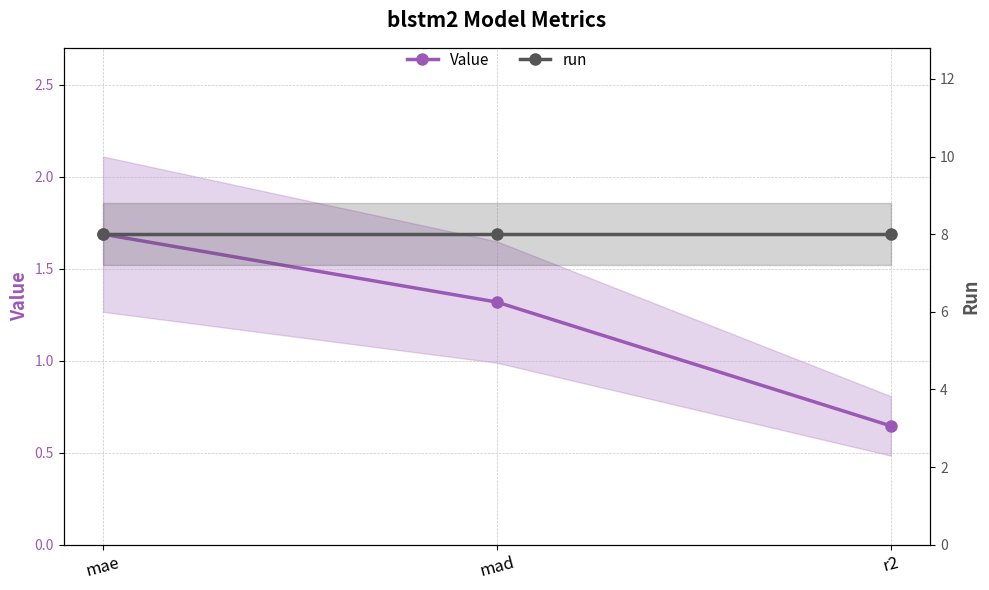

Reading right to left, transcribe all the data shown in this chart.

Value: r2=0.6	mad=1.3	mae=1.7
run: r2=8.0	mad=8.0	mae=8.0